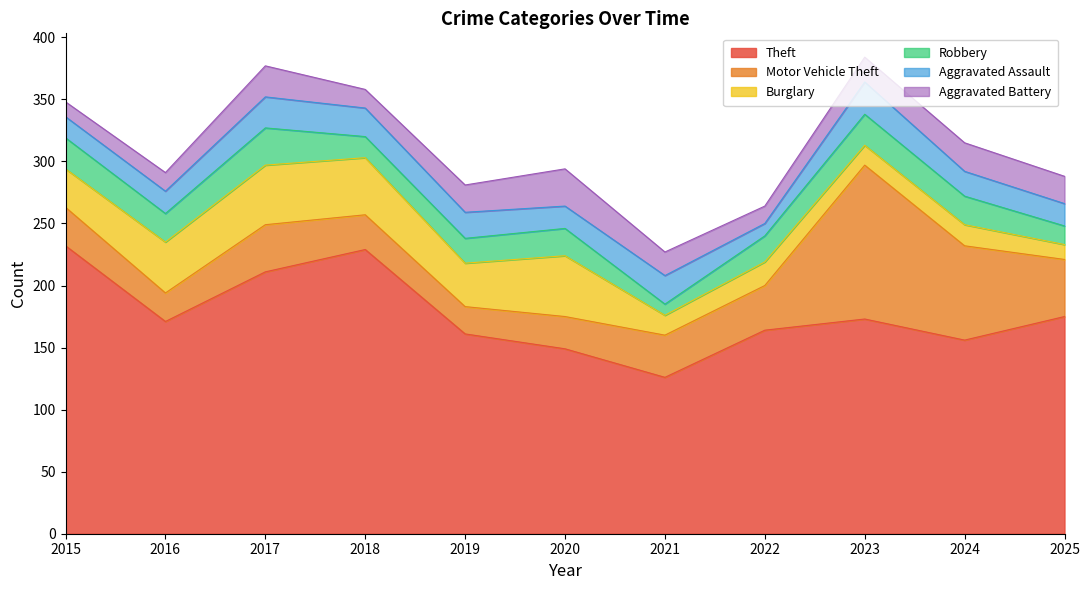

Which series has the largest total across all categories?

Theft